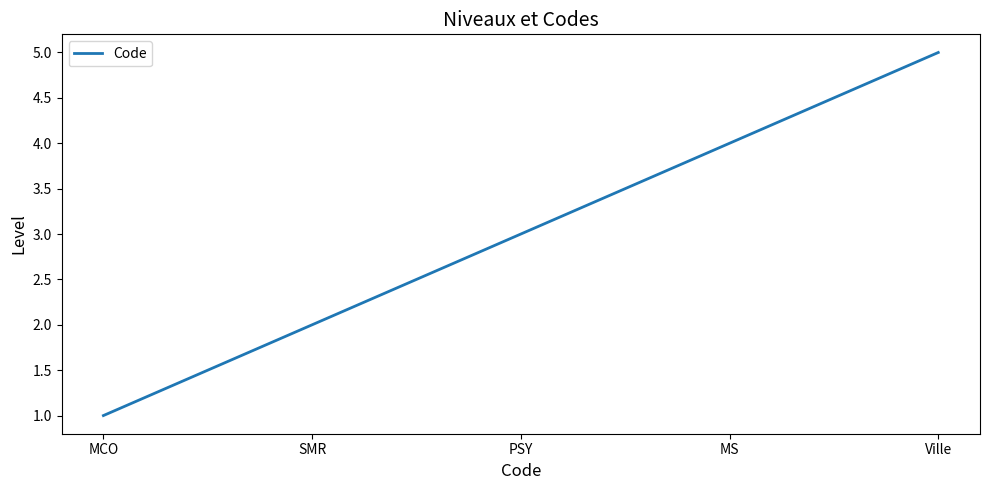

Count the number of data series in this chart.

1